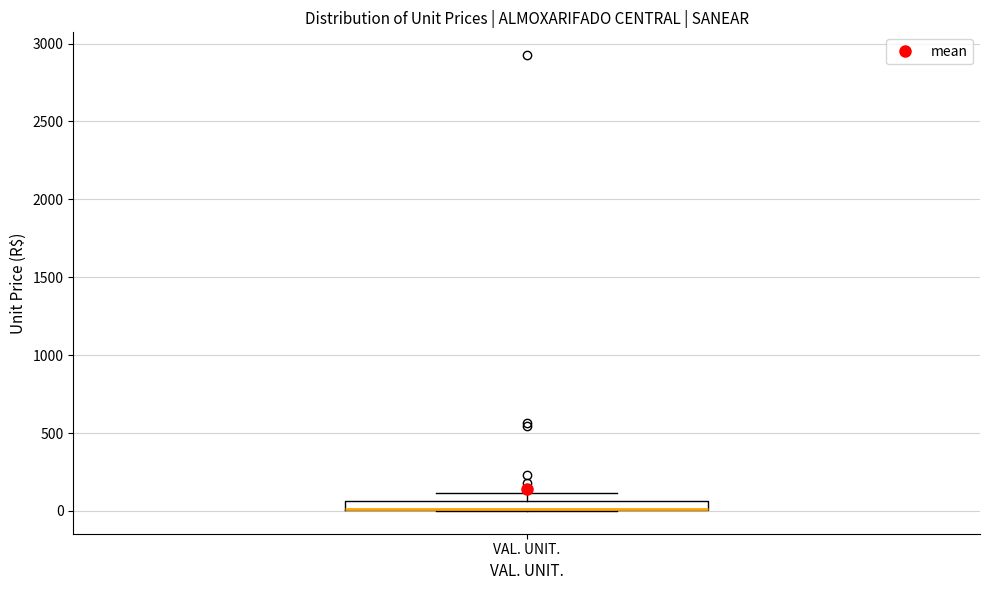

Where is the lower edge of the box for VAL. UNIT. on the y-axis? The values are not printed on the chart, so give them approximately, as read against the axis.

0